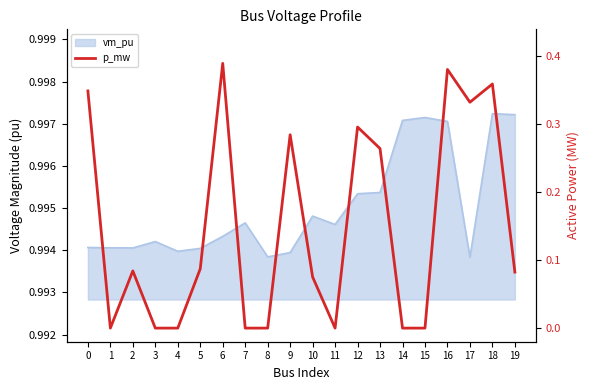

True or false: there are more than 2 points higher than both neighbors.

True